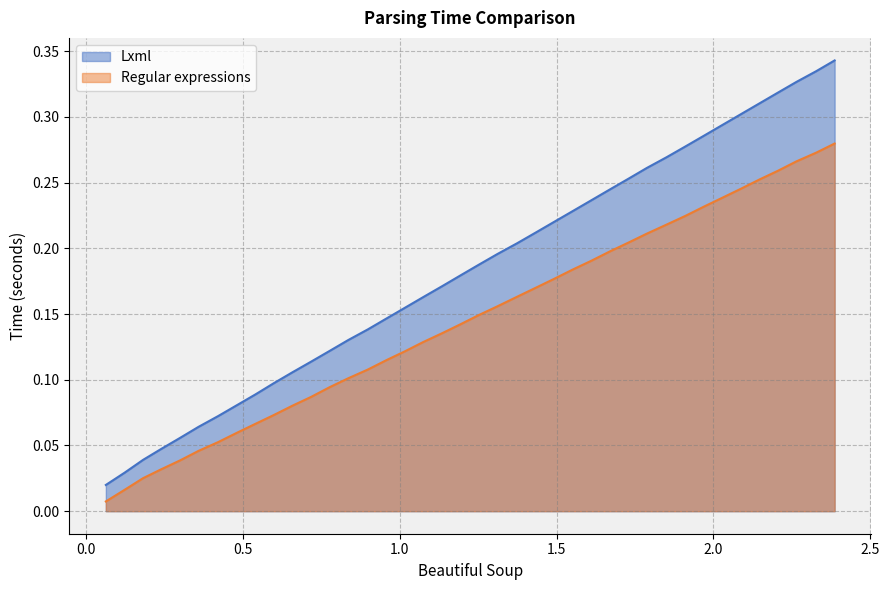

What is the value of the Regular expressions point at the 9th from the left?

0.1